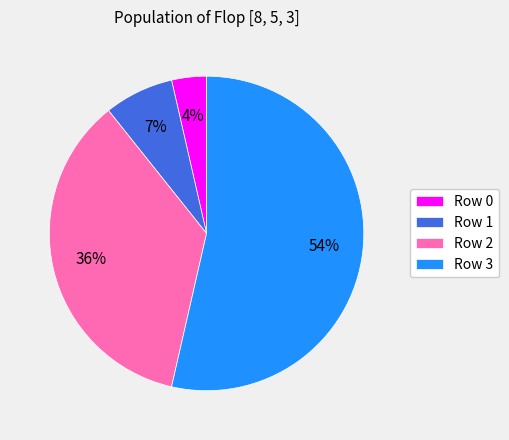

Combined, do Row 3 and Row 2 account for over 50%?

Yes